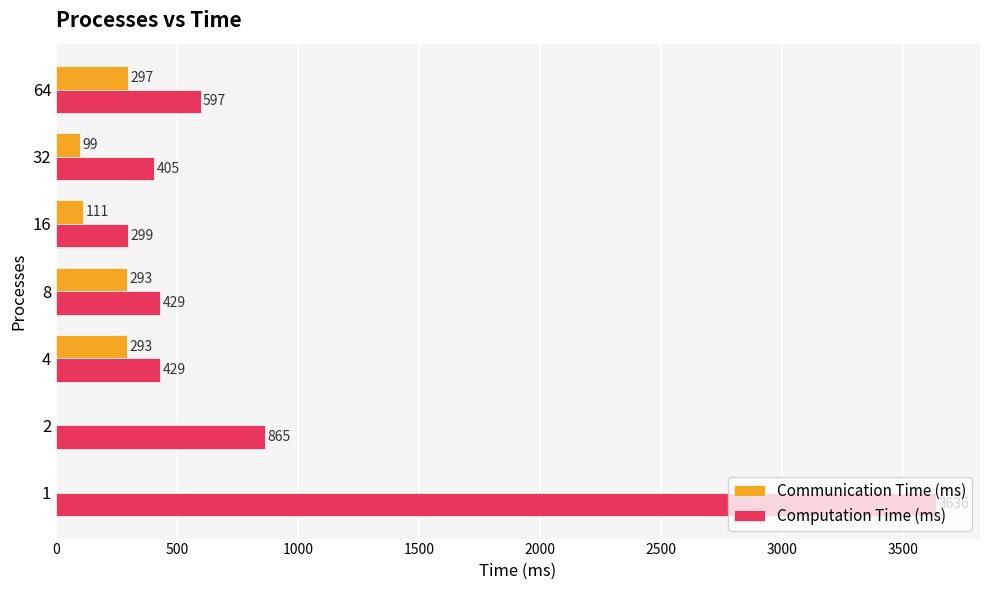

True or false: Communication Time (ms) has a value of -177 at 1.

False